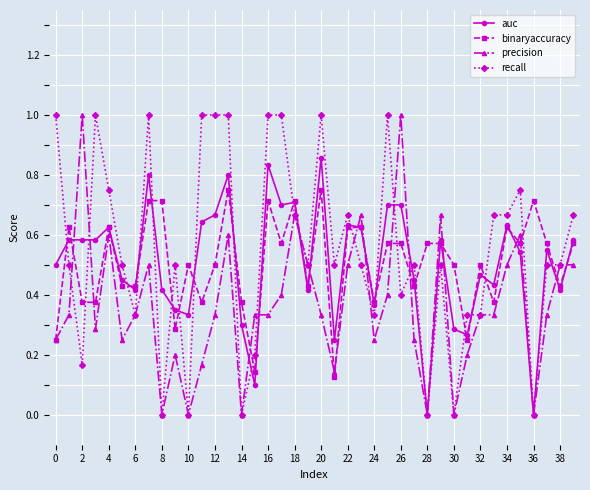

What is the difference between the second highest and second lowest values in the recall series?

1.0